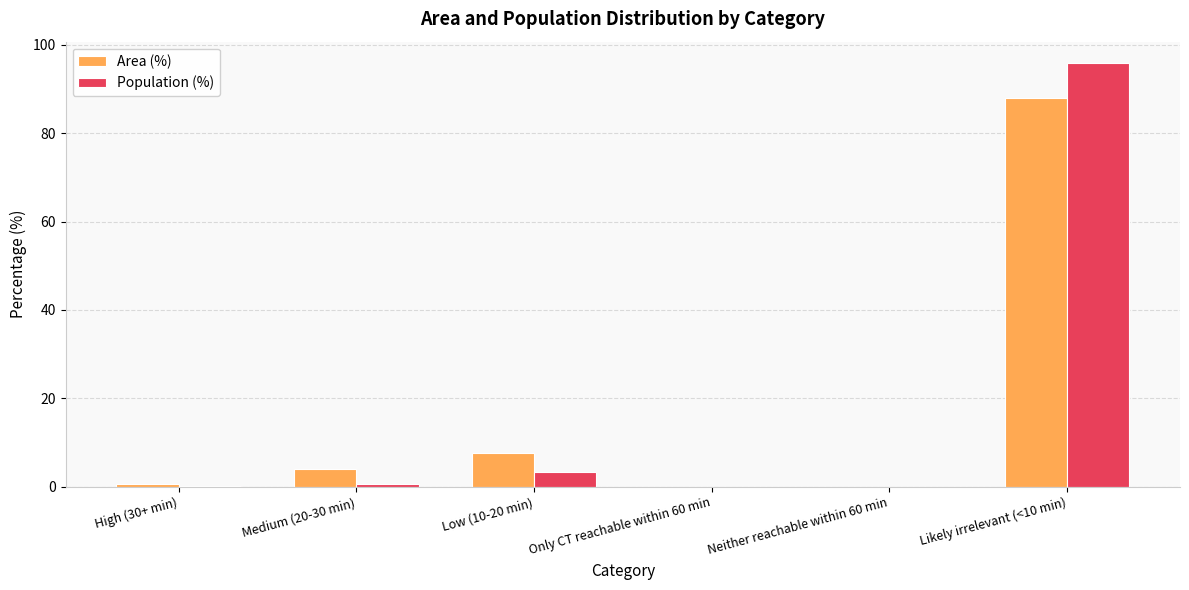

The value of Area (%) at Only CT reachable within 60 min is -39.8. True or false?

False